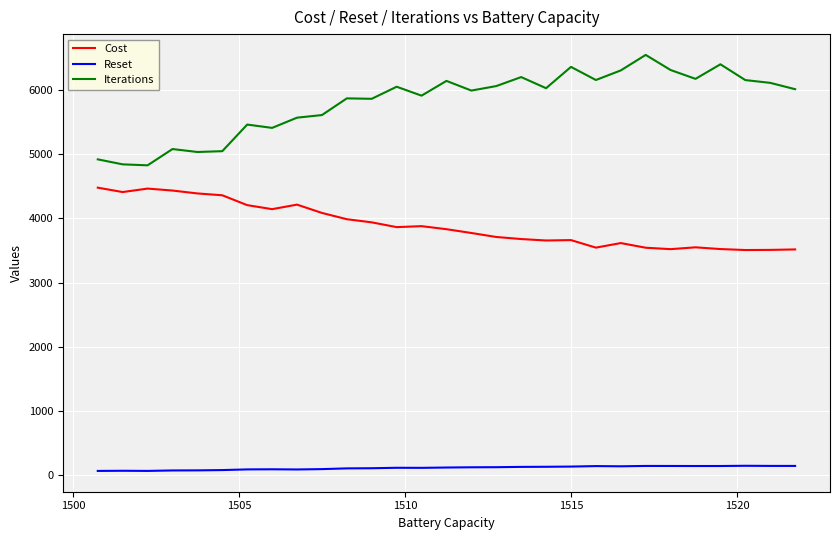

Which series has the widest spread of values?

Iterations